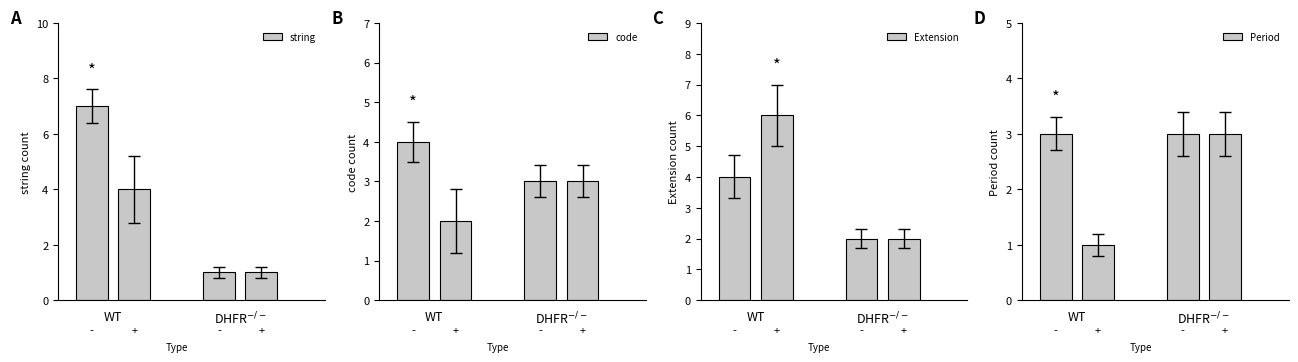

What is the sum of all Period values?

10